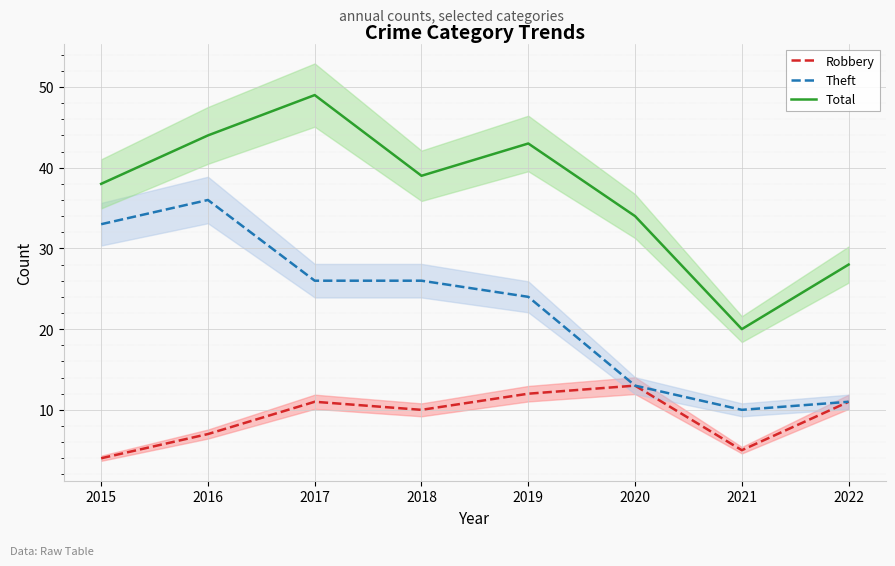

Reading left to right, extract all data points from this chart.

Robbery: 2015=4	2016=7	2017=11	2018=10	2019=12	2020=13	2021=5	2022=11
Theft: 2015=33	2016=36	2017=26	2018=26	2019=24	2020=13	2021=10	2022=11
Total: 2015=38	2016=44	2017=49	2018=39	2019=43	2020=34	2021=20	2022=28